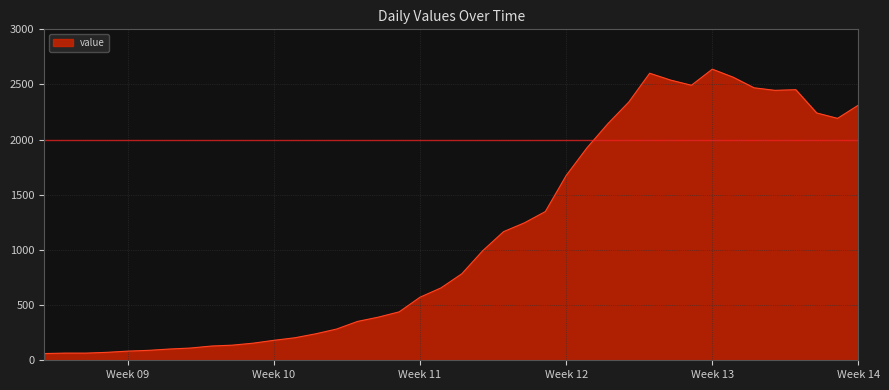

True or false: there are more than 1 points higher than both neighbors.

True